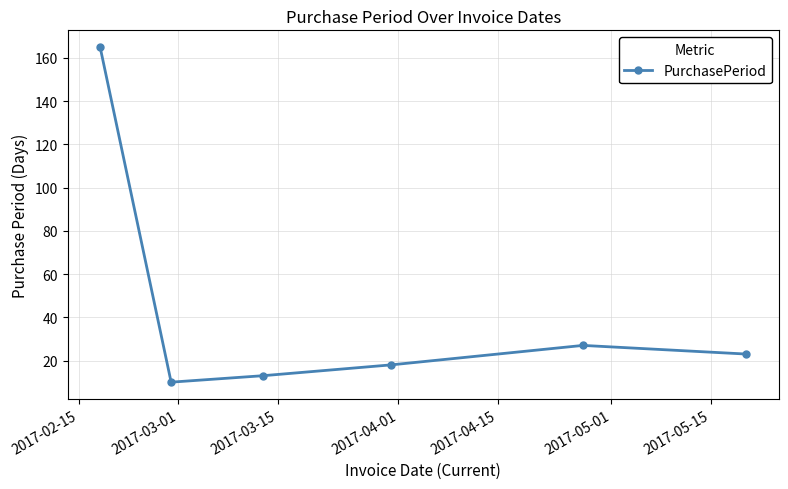

How many interior local valleys (lower than both neighbors) does the data have?

1